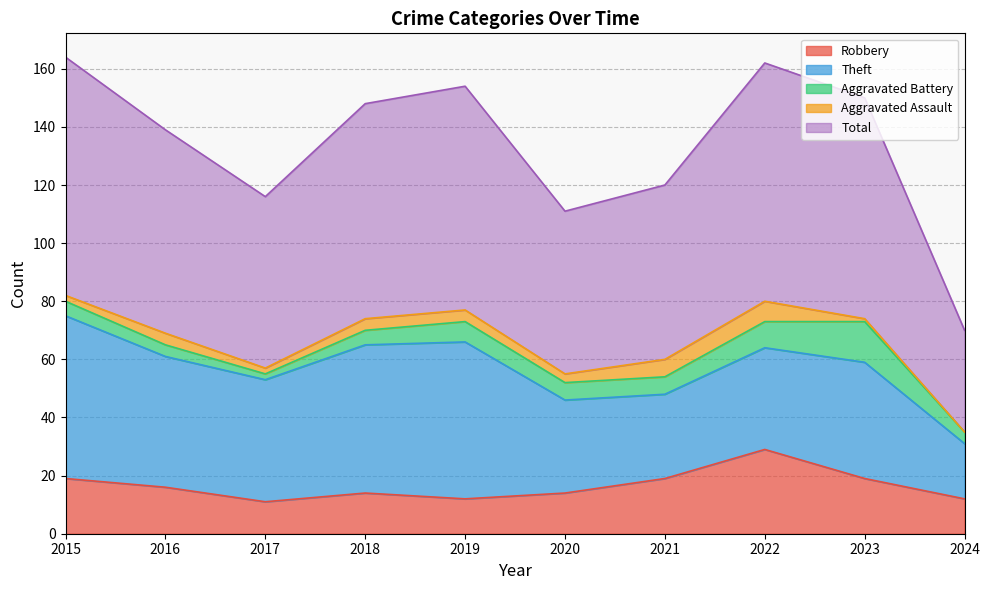

What is the difference between the Aggravated Assault values at 2023 and 2021?

5